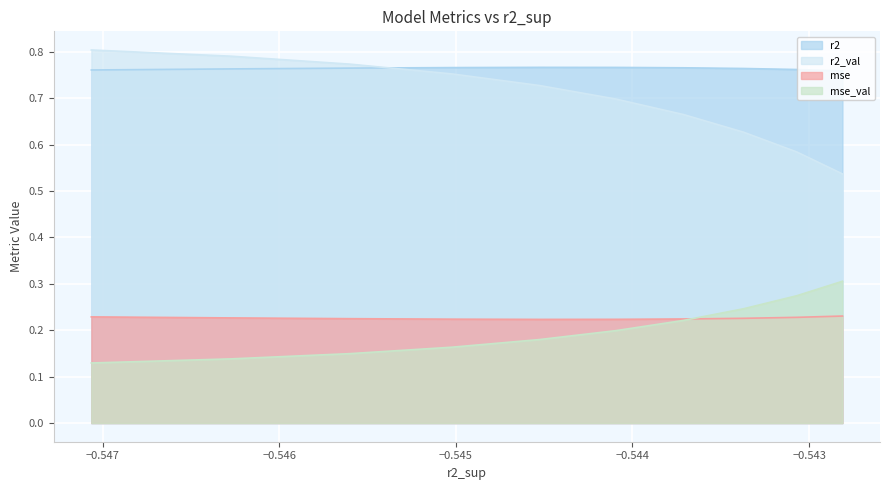

In r2, how many points are higher than both neighbors (excluding endpoints)?

1